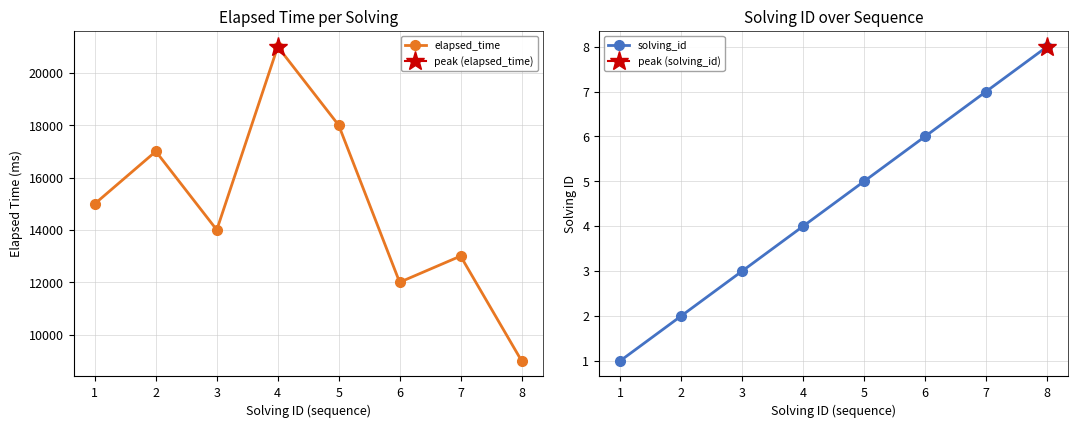

What is the spread (max minus min) of values at 4?

20996